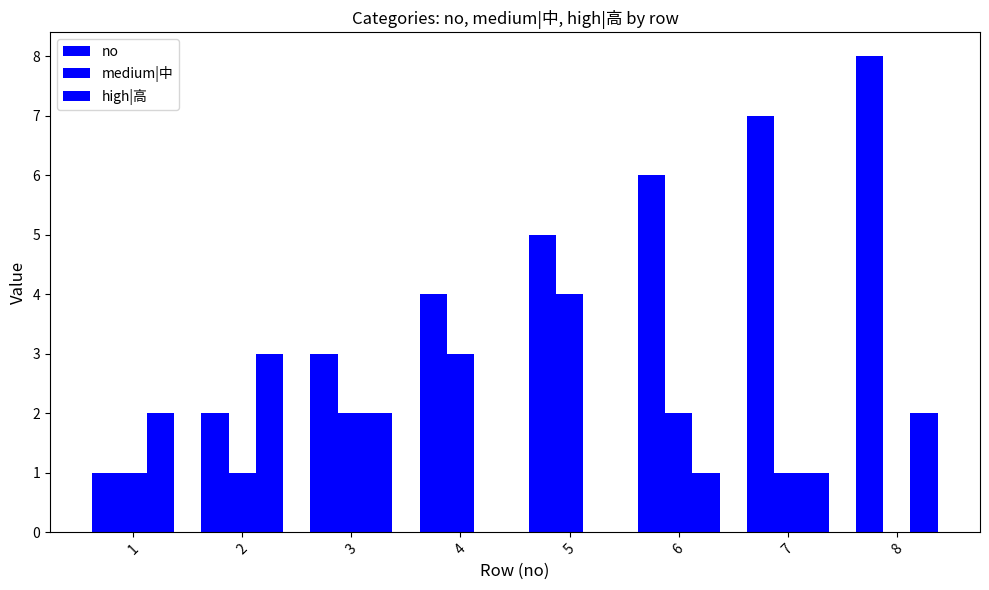

The no series shows 2 at 2. True or false?

True